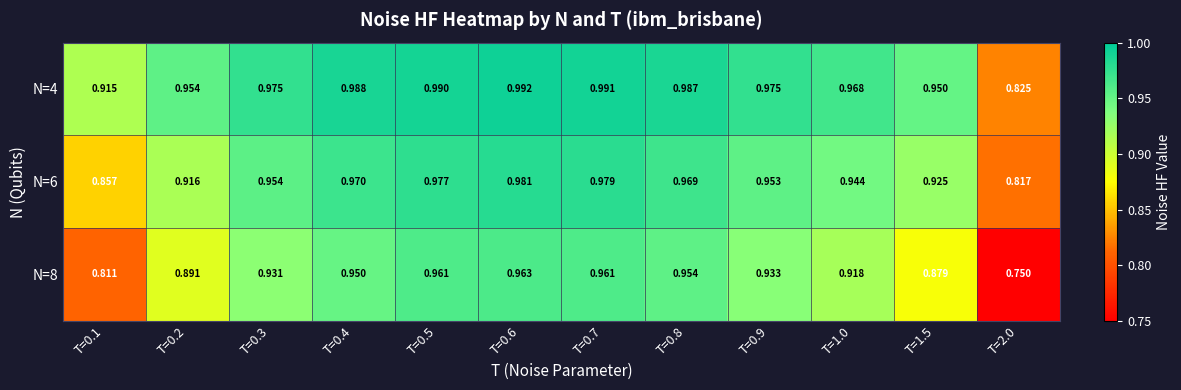

How many distinct data groups are displayed?

3